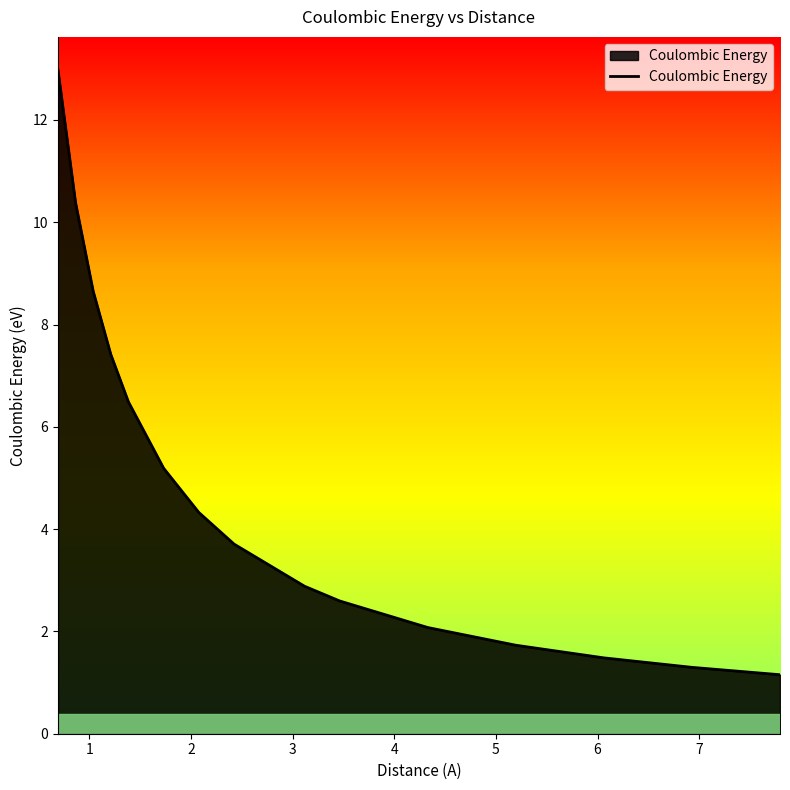

What is the average value?

4.8